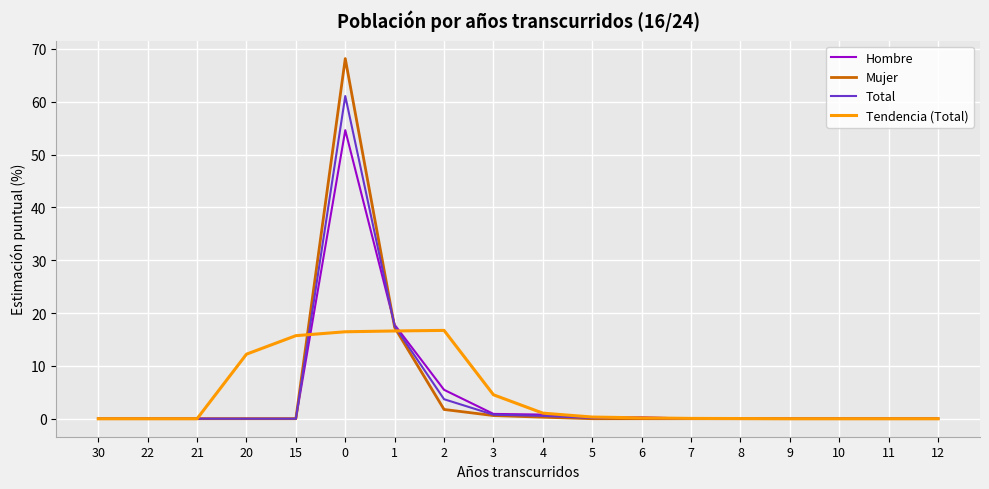

The Mujer series shows 36.0 at 10. True or false?

False